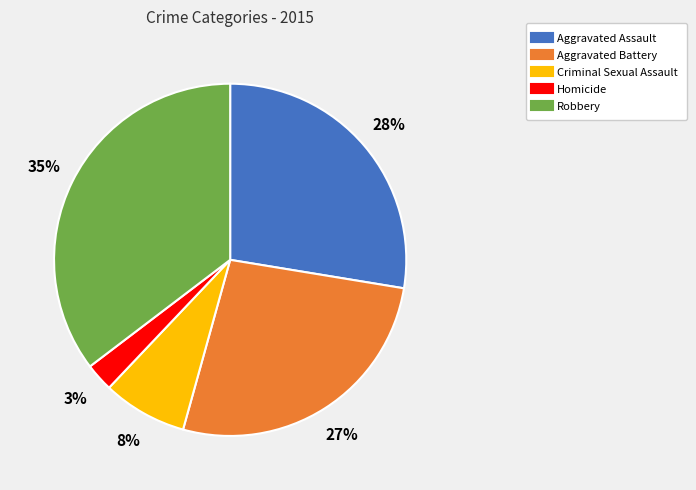

Combined, do Homicide and Criminal Sexual Assault account for over 50%?

No